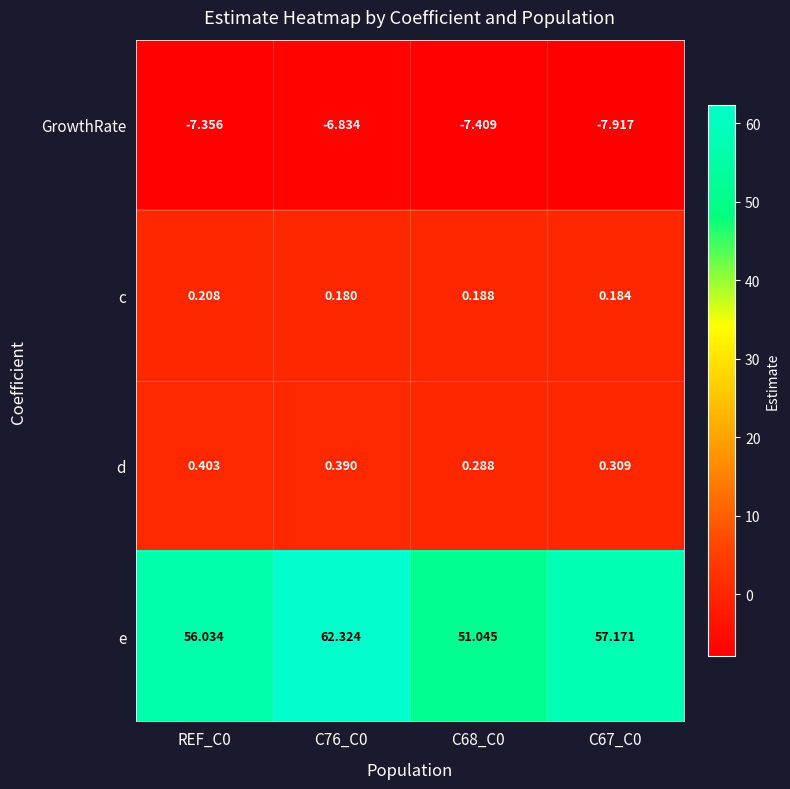

Rank the series at REF_C0 from lowest to highest value.

GrowthRate, c, d, e